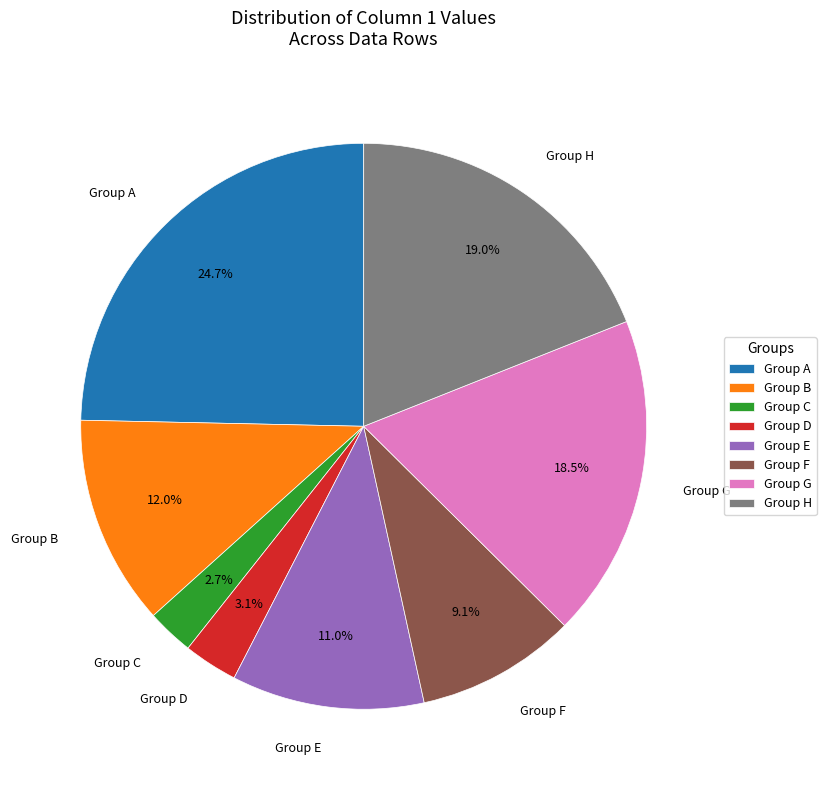

Which slice is the largest?

Group A